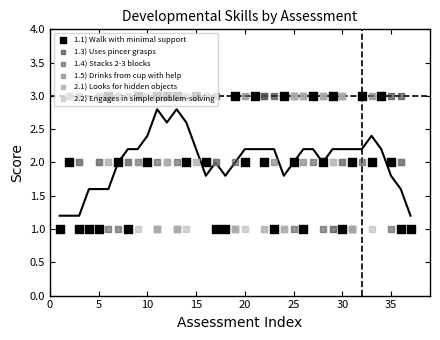

Which series has the largest total across all categories?

1.3) Uses pincer grasps